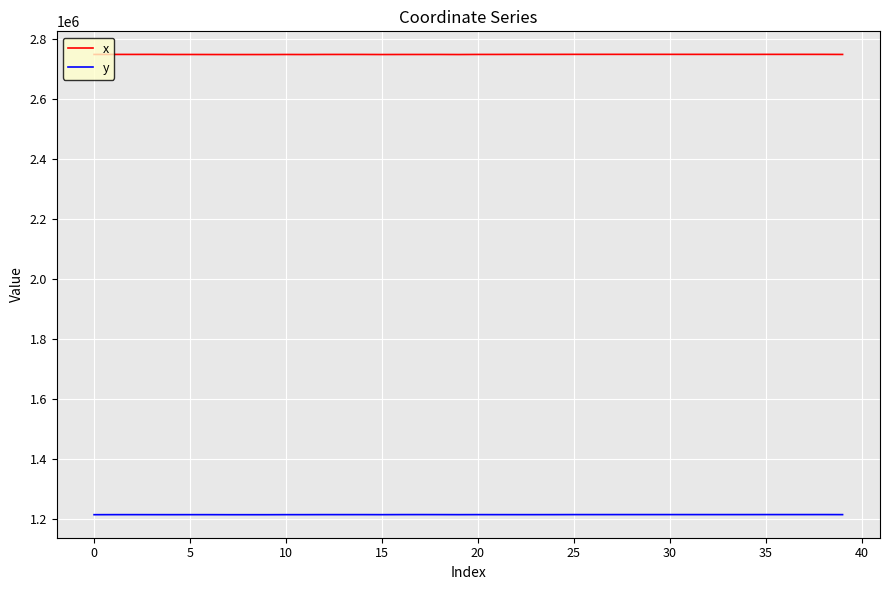

True or false: y and x cross at least once.

False